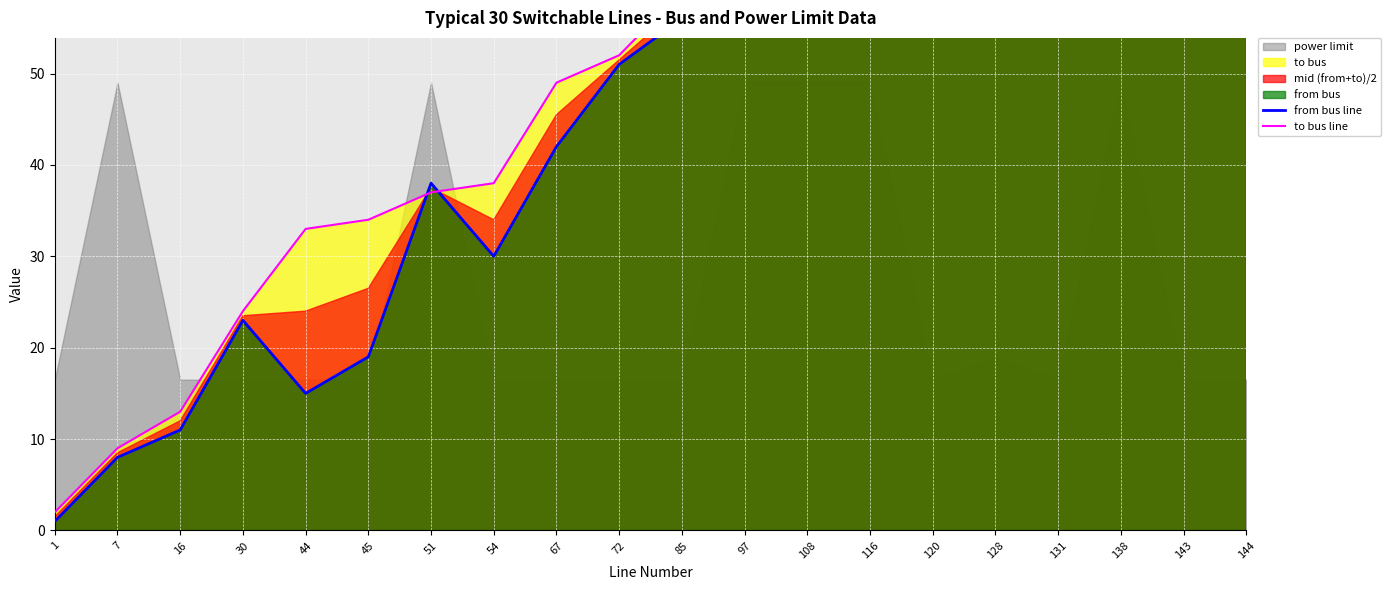

What is the difference between the maximum and minimum values in the to bus line series?

91